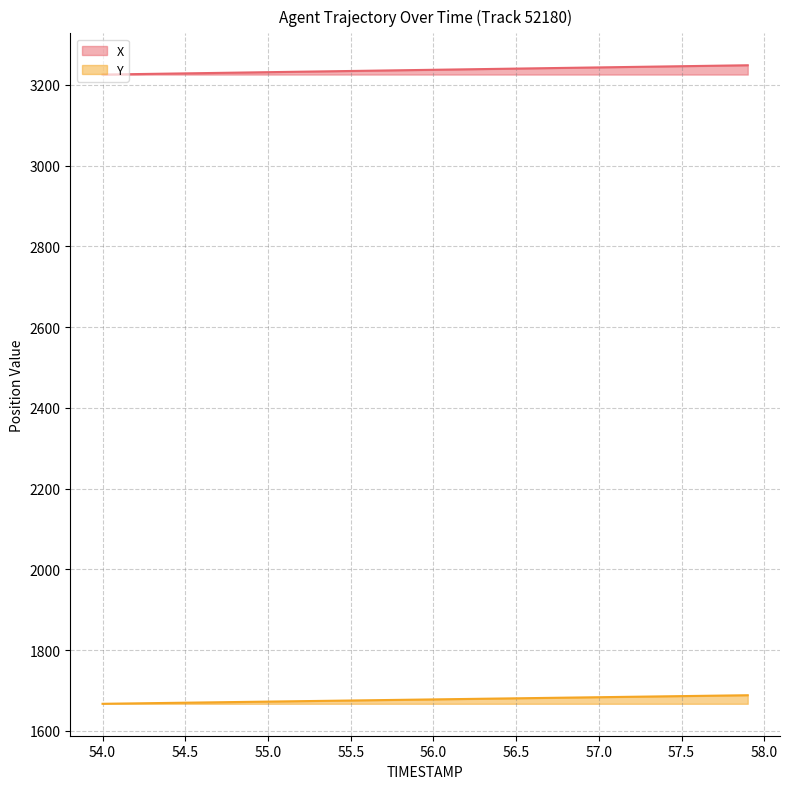

Reading right to left, list all the values displayed in this chart.

X: 3248.9	3248.3	3247.7	3247.1	3246.5	3245.9	3245.3	3244.7	3244.2	3243.6	3243.0	3242.4	3241.8	3241.2	3240.6	3240.0	3239.4	3238.8	3238.2	3237.7	3237.1	3236.5	3235.9	3235.3	3234.7	3234.1	3233.5	3232.9	3232.3	3231.7	3231.1	3230.6	3230.0	3229.4	3228.8	3228.2	3227.6	3227.0	3226.4	3225.8
Y: 1688.0	1687.5	1687.0	1686.4	1685.9	1685.3	1684.8	1684.2	1683.7	1683.2	1682.6	1682.1	1681.5	1681.0	1680.4	1679.9	1679.3	1678.8	1678.2	1677.7	1677.2	1676.6	1676.1	1675.5	1675.0	1674.4	1673.9	1673.3	1672.8	1672.3	1671.7	1671.2	1670.6	1670.1	1669.5	1669.0	1668.5	1667.9	1667.4	1666.8